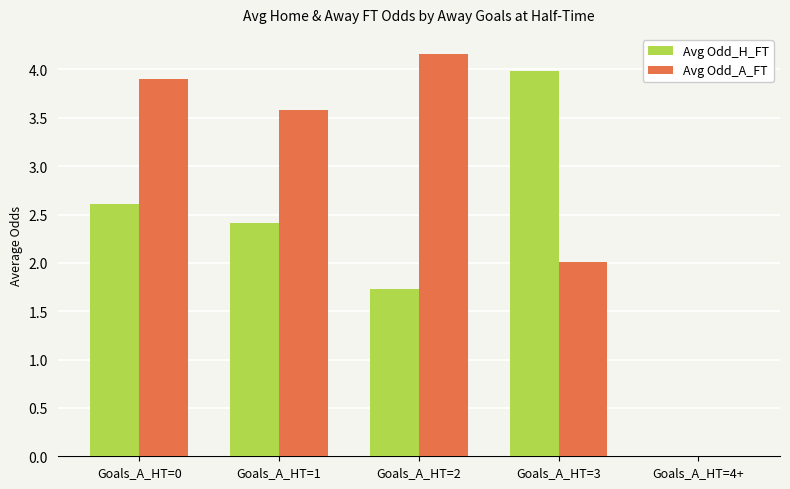

Reading left to right, transcribe all the data shown in this chart.

Avg Odd_H_FT: Goals_A_HT=0=2.6	Goals_A_HT=1=2.4	Goals_A_HT=2=1.7	Goals_A_HT=3=4.0	Goals_A_HT=4+=0.0
Avg Odd_A_FT: Goals_A_HT=0=3.9	Goals_A_HT=1=3.6	Goals_A_HT=2=4.2	Goals_A_HT=3=2.0	Goals_A_HT=4+=0.0